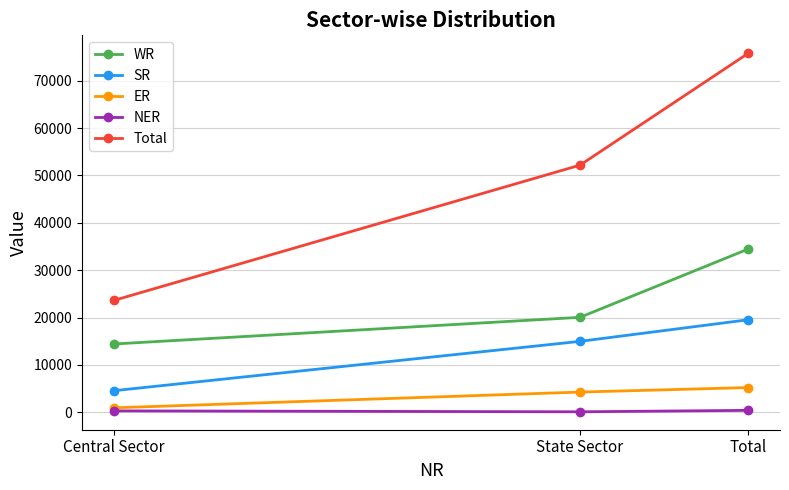

The SR series shows 33028 at Total. True or false?

False